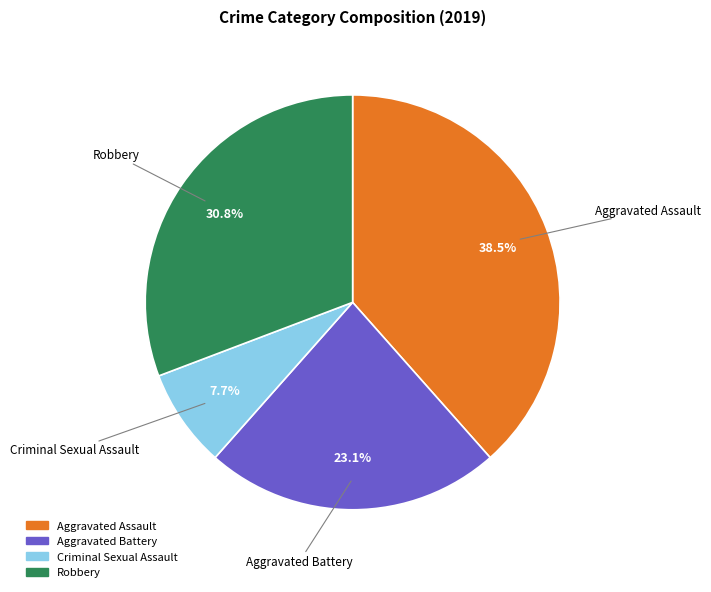

How many slices are in this pie chart?

4